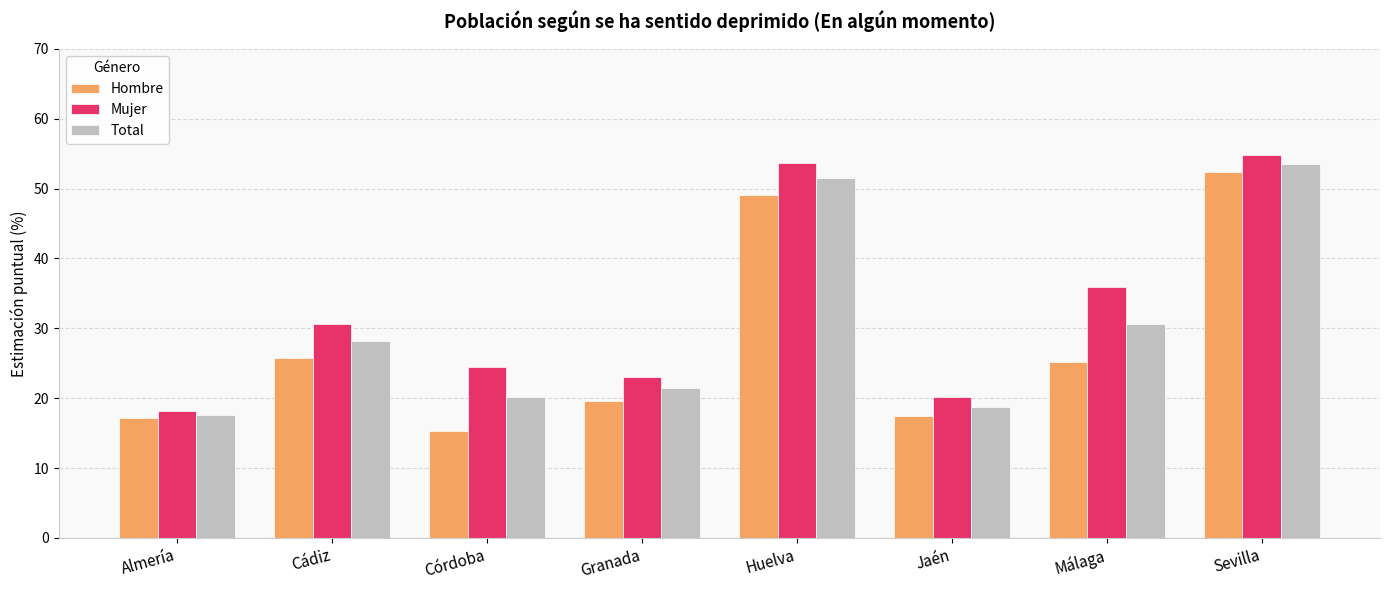

Rank the categories by Total value from highest to lowest.

Sevilla, Huelva, Málaga, Cádiz, Granada, Córdoba, Jaén, Almería